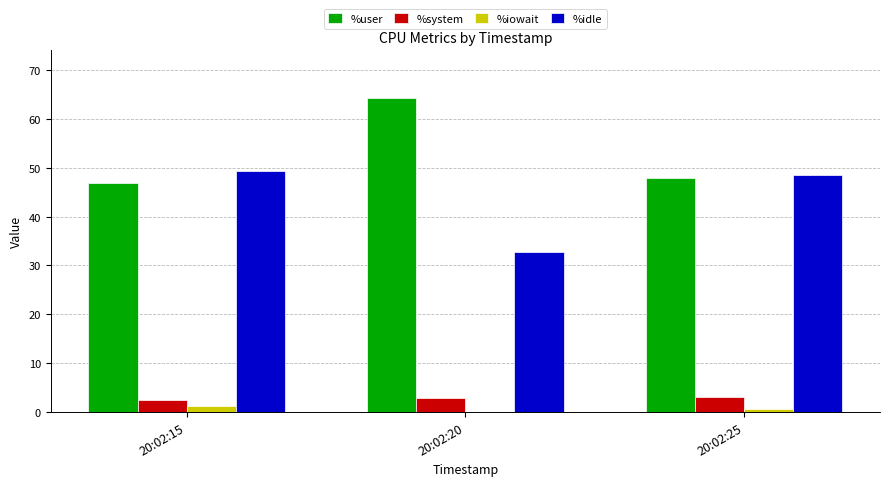

Does the chart contain stacked bars?

No